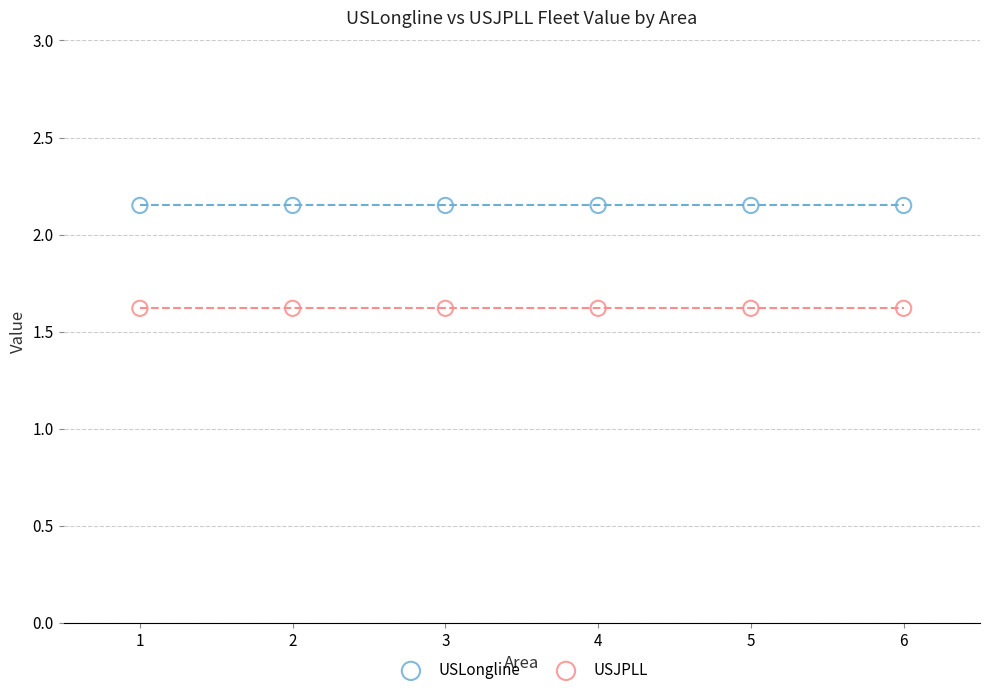

Which series reaches the minimum Y coordinate?

USJPLL